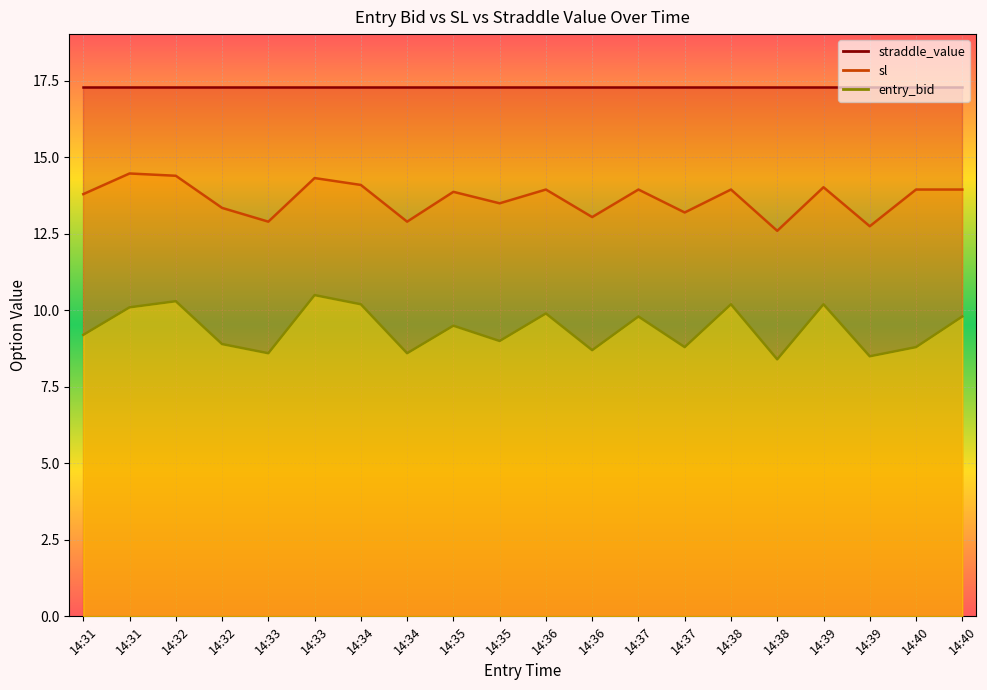

Where is entry_bid nearest to the value 9?

14:35